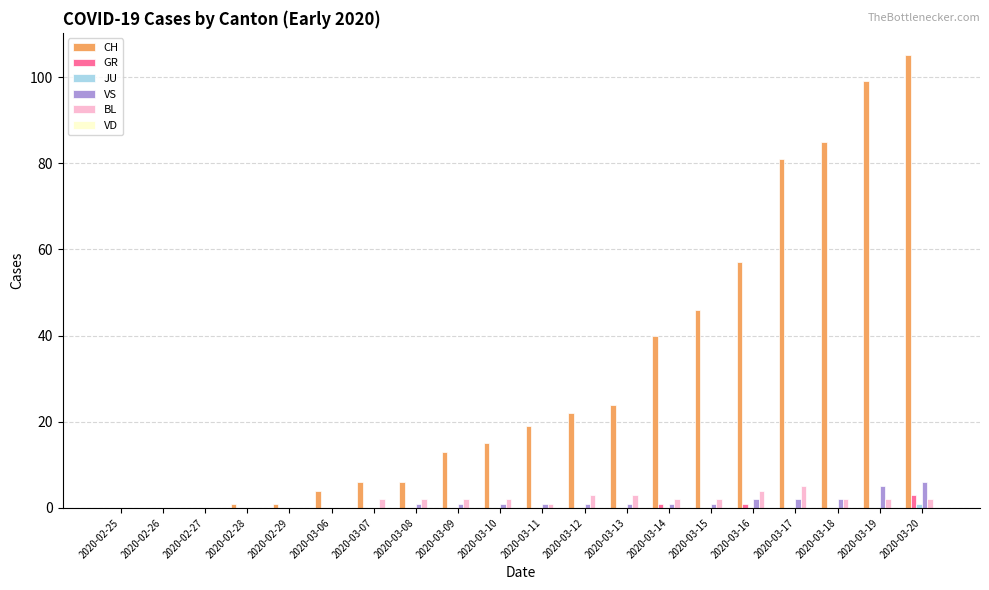

Which category has the highest value across all series?

2020-03-20